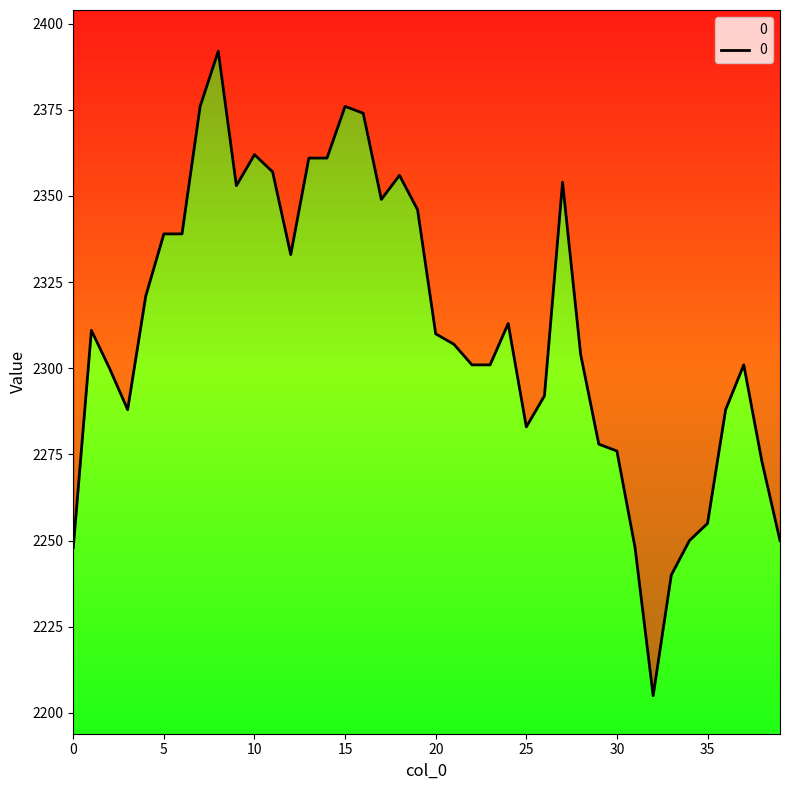

Where is the data nearest to the value 2298?

2